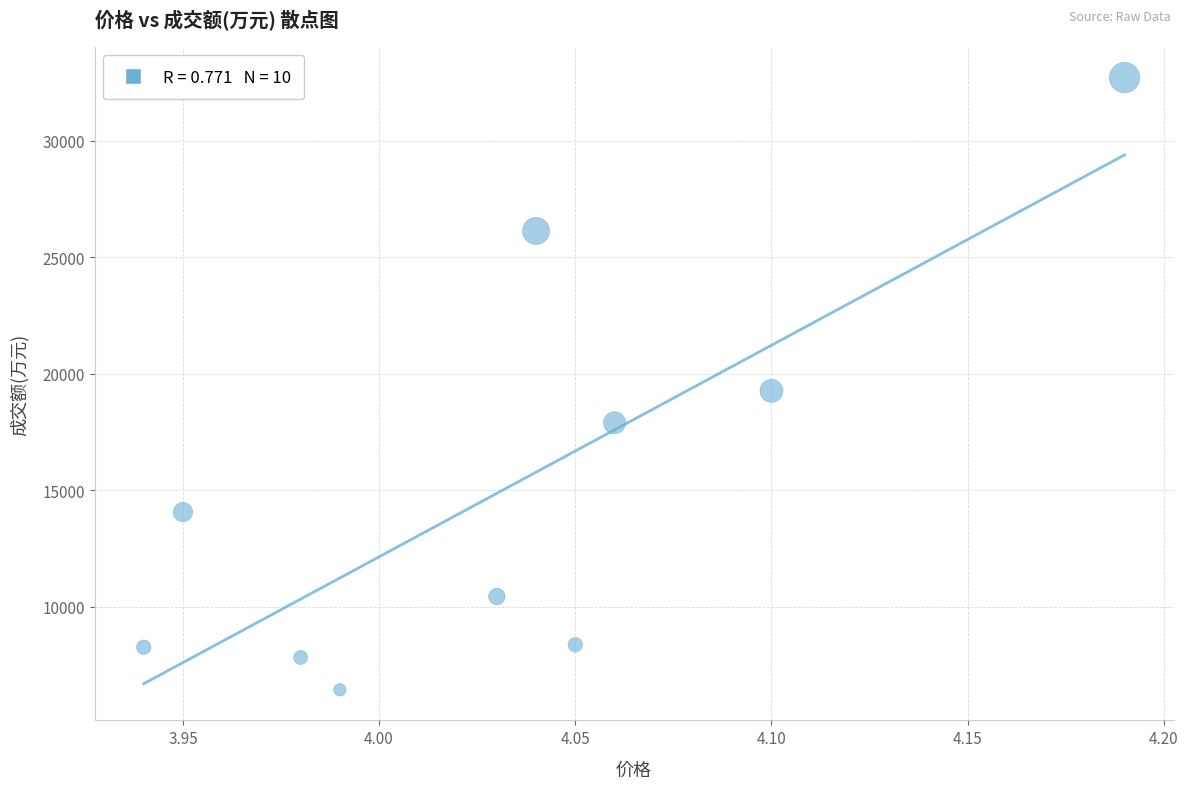

What is the range of Y values (max minus min)?

26267